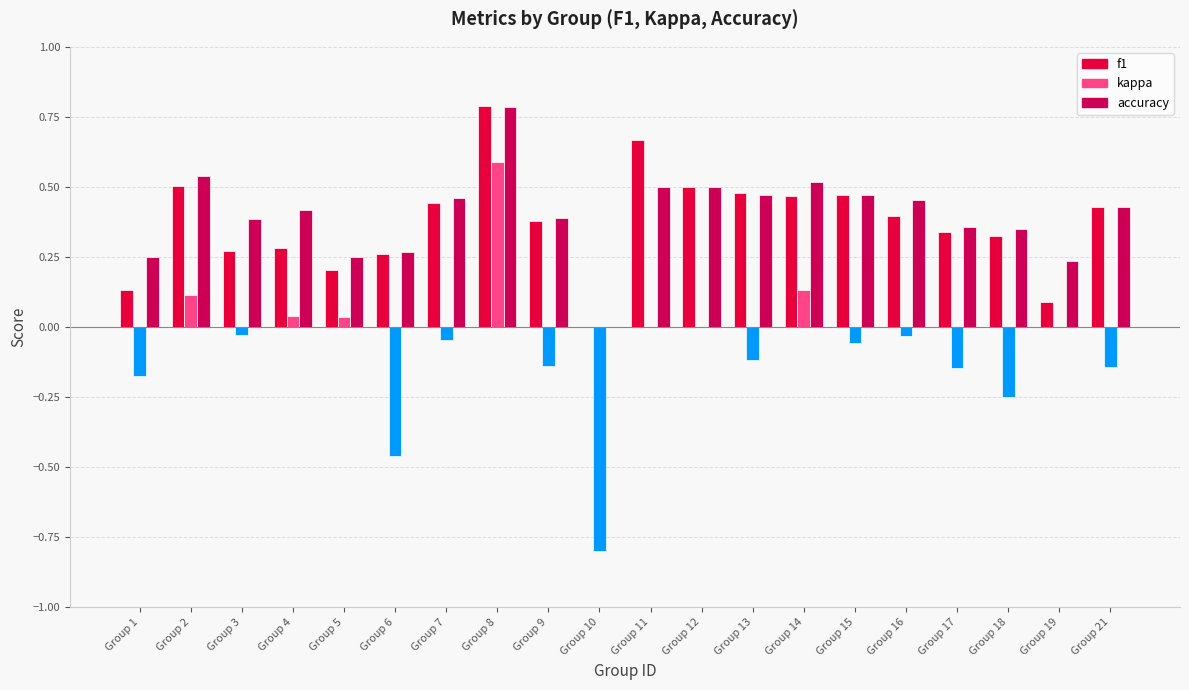

At which category is the sum across all series the highest?

Group 8